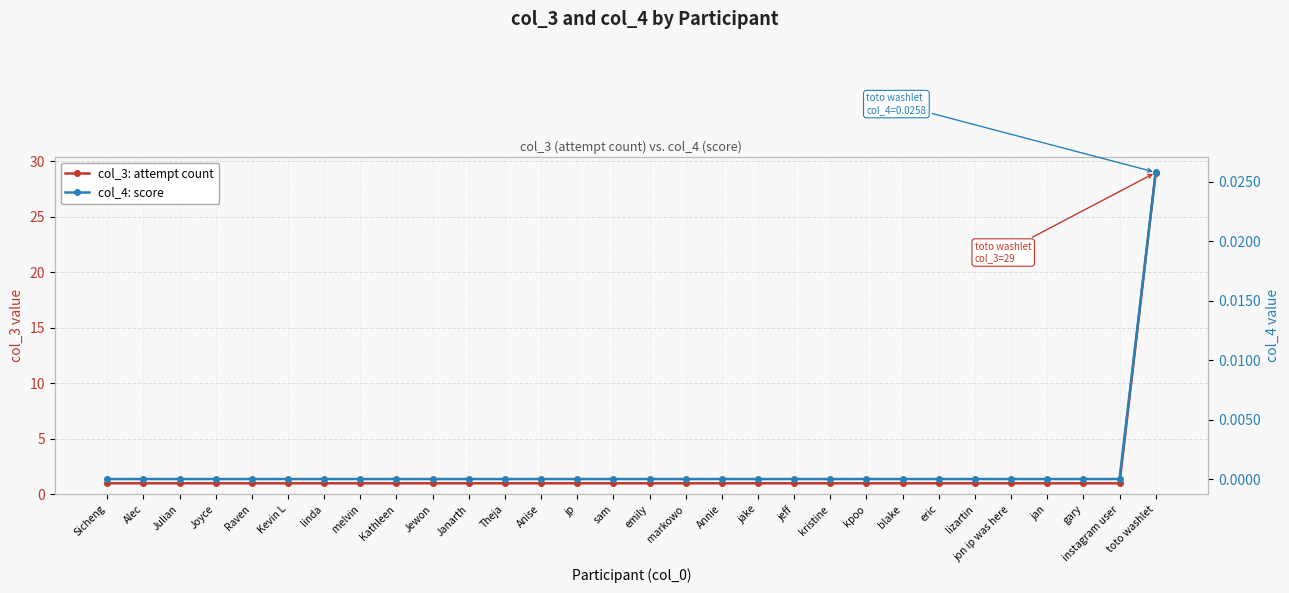

What is the label of the 6th point from the right?

lizartin